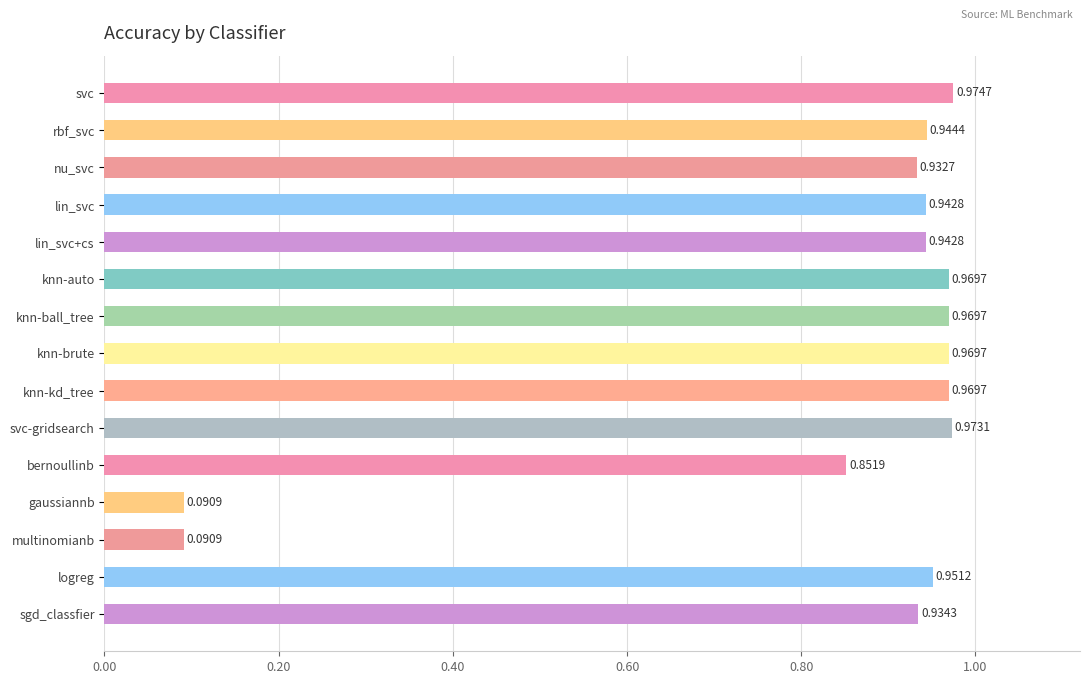

Which category has the highest value across all series?

svc